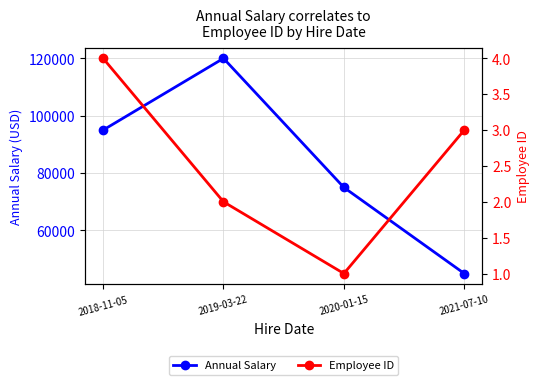

The value of Annual Salary at 2021-07-10 is 19877. True or false?

False